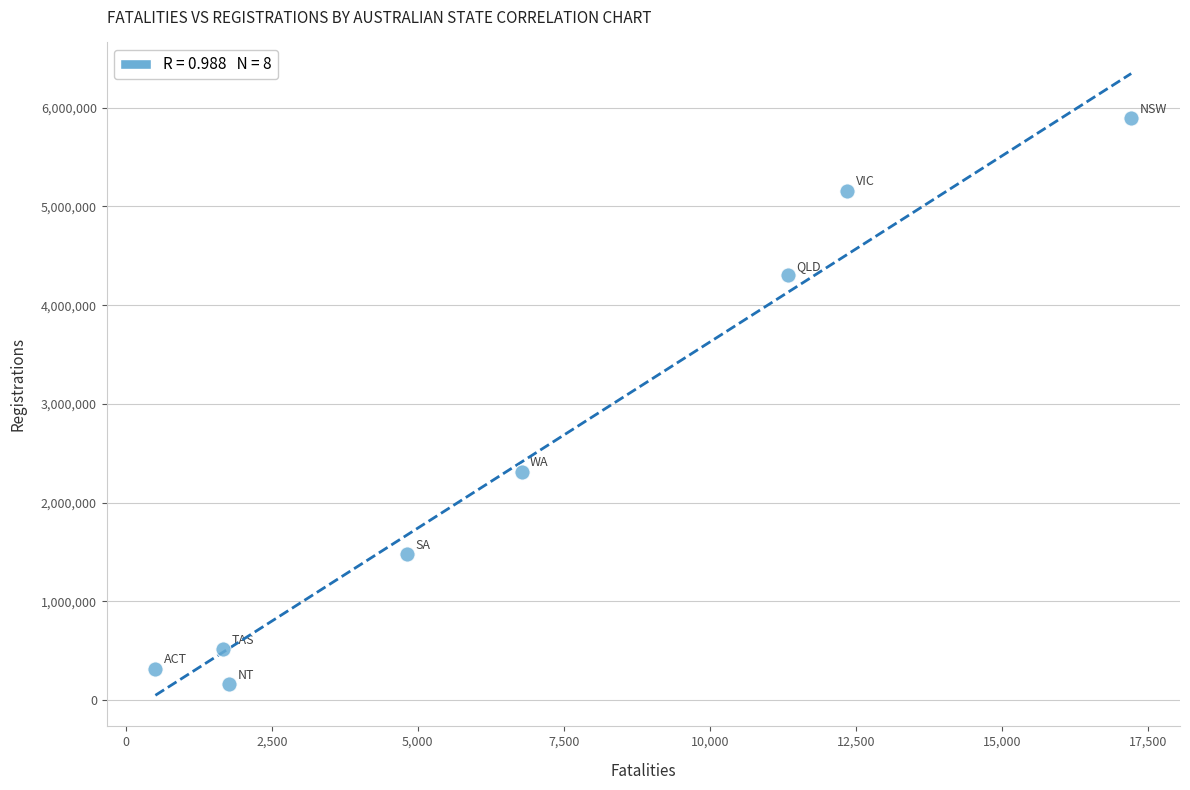

What Y value in the scatter plot is closest to 3027423?

2314712